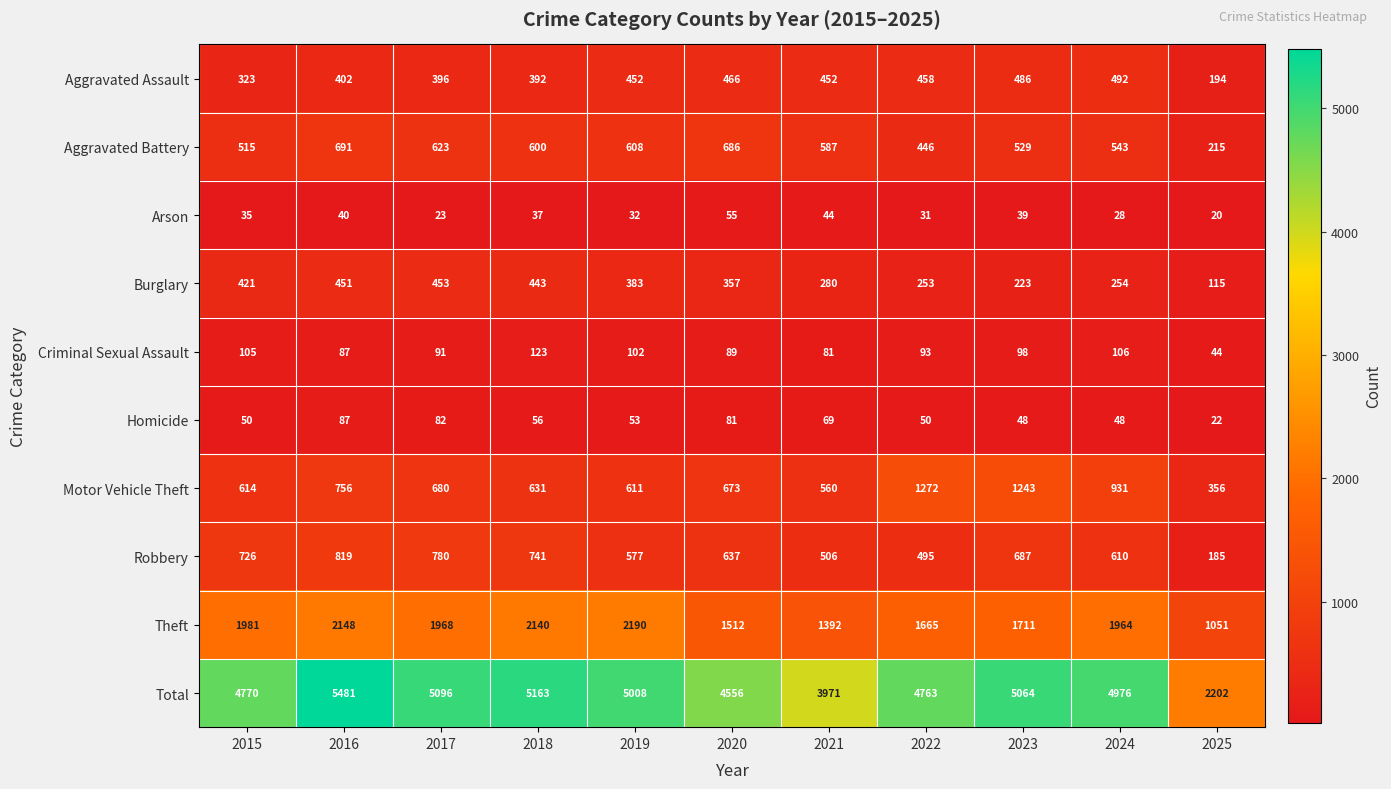

Count the number of categories in the chart.

11